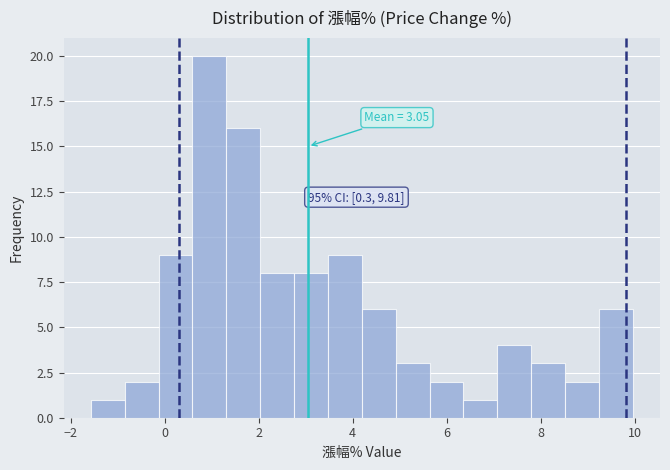

Around what value on the x-axis is the tallest bar? Give the approximate position of its centre, as read against the axis.

1.0